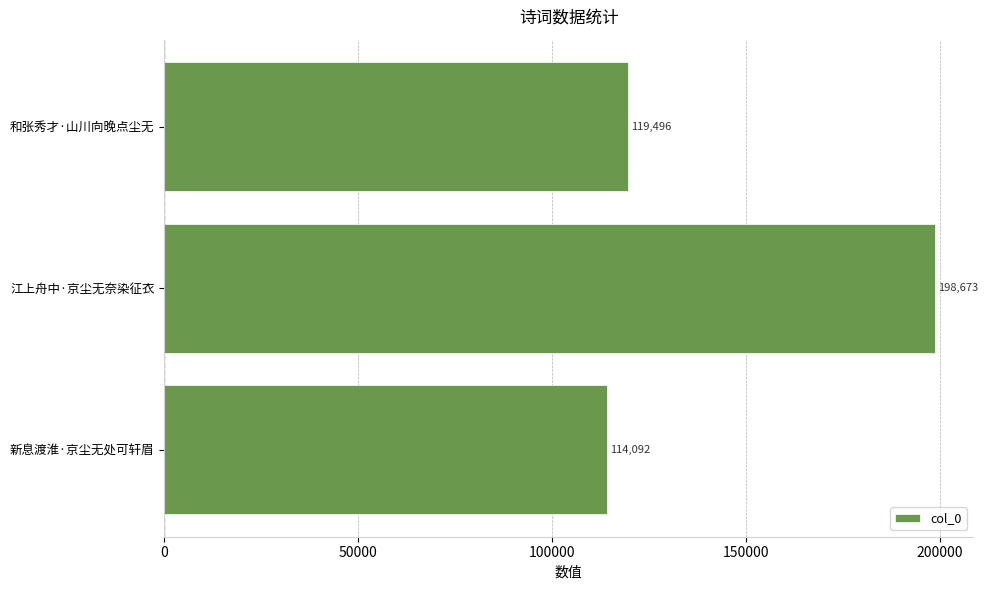

What is the change in value from 江上舟中·京尘无奈染征衣 to 和张秀才·山川向晚点尘无?

-79177